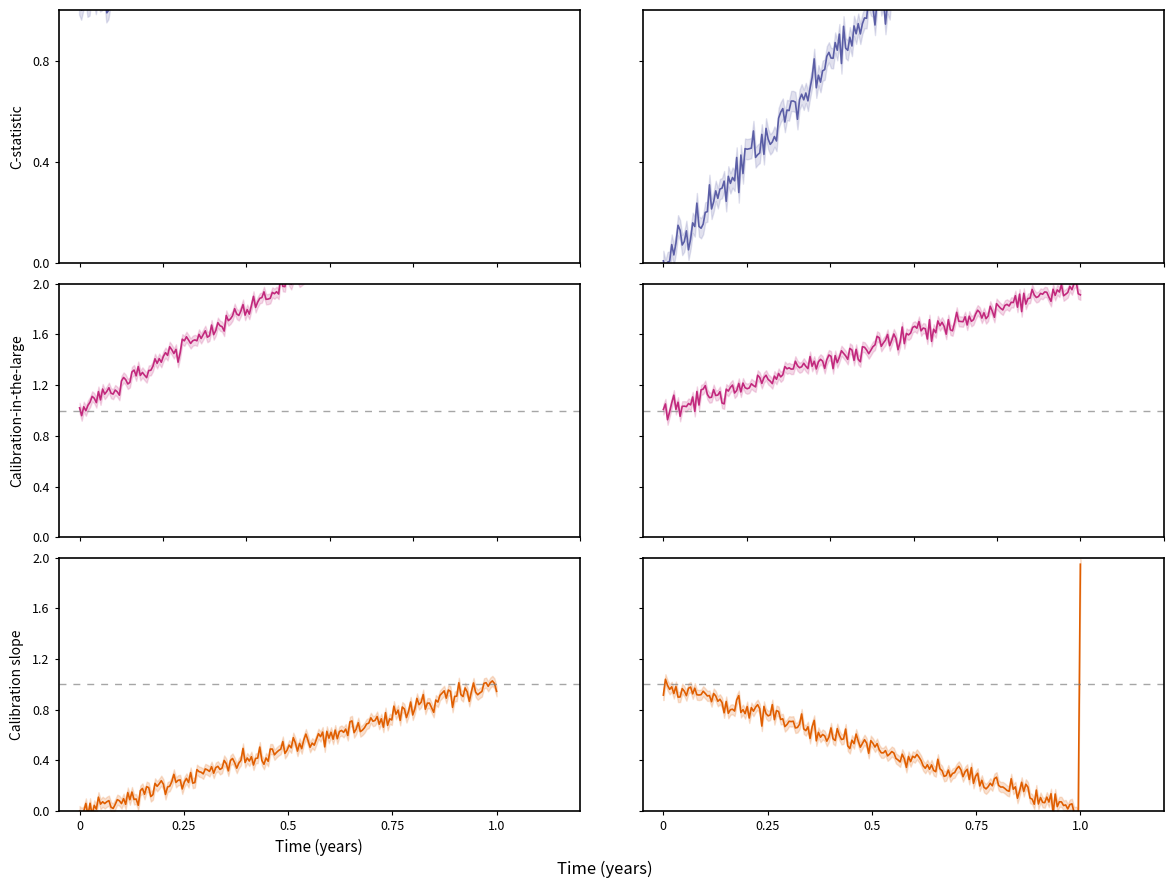

Is it true that CI01000140_1440672_1440766.B equals 1 at 4?

False